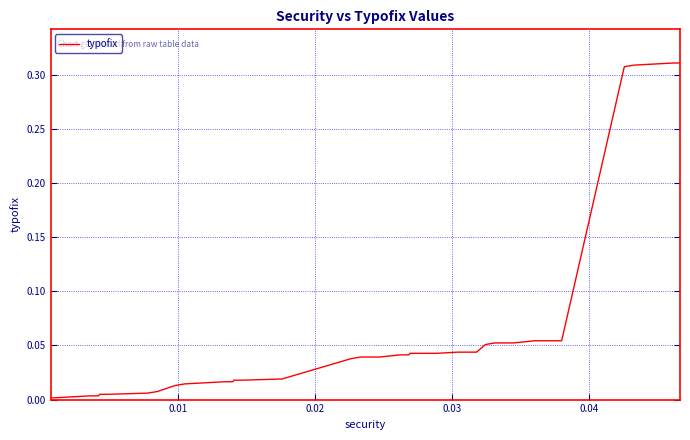

Reading right to left, extract all data points from this chart.

0.3	0.3	0.3	0.3	0.1	0.1	0.1	0.1	0.1	0.1	0.1	0.1	0.0	0.0	0.0	0.0	0.0	0.0	0.0	0.0	0.0	0.0	0.0	0.0	0.0	0.0	0.0	0.0	0.0	0.0	0.0	0.0	0.0	0.0	0.0	0.0	0.0	0.0	0.0	0.0